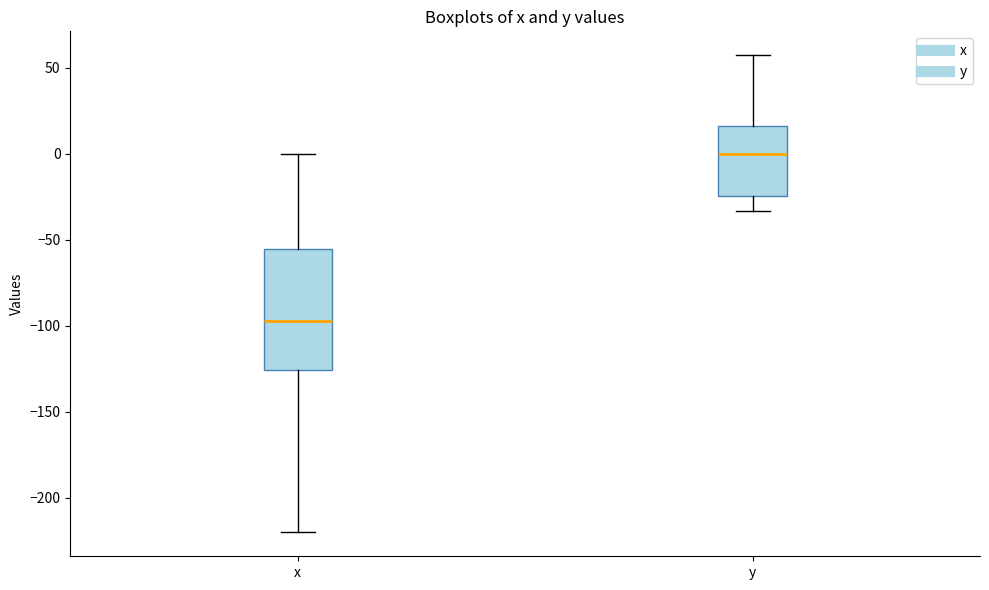

Reading left to right, read every box against the y-axis: the position of its median line, the range the box covers, and the ends of its whiskers. The values are not printed on the chart, so give them approximately, as read against the axis.

x: median -100, box -125 to -55, whiskers -220 to 0
y: median 0, box -25 to 15, whiskers -35 to 55